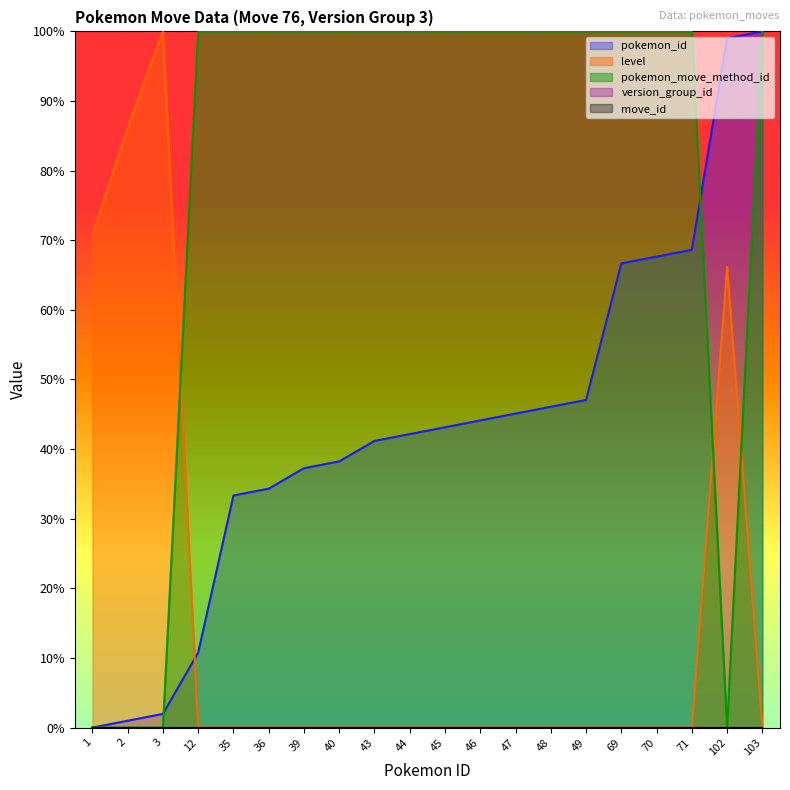

What is the value of the pokemon_move_method_id point at the 15th from the left?

100.0